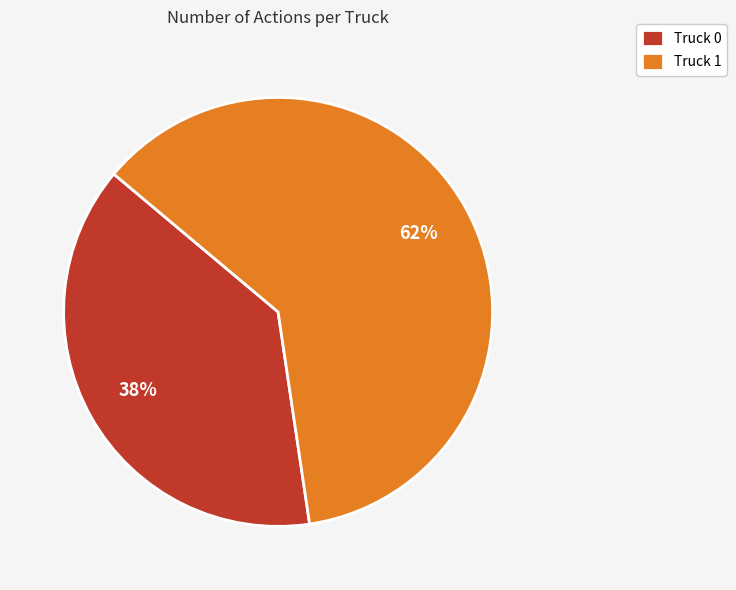

Is the sum of Truck 1 and Truck 0 greater than half?

Yes